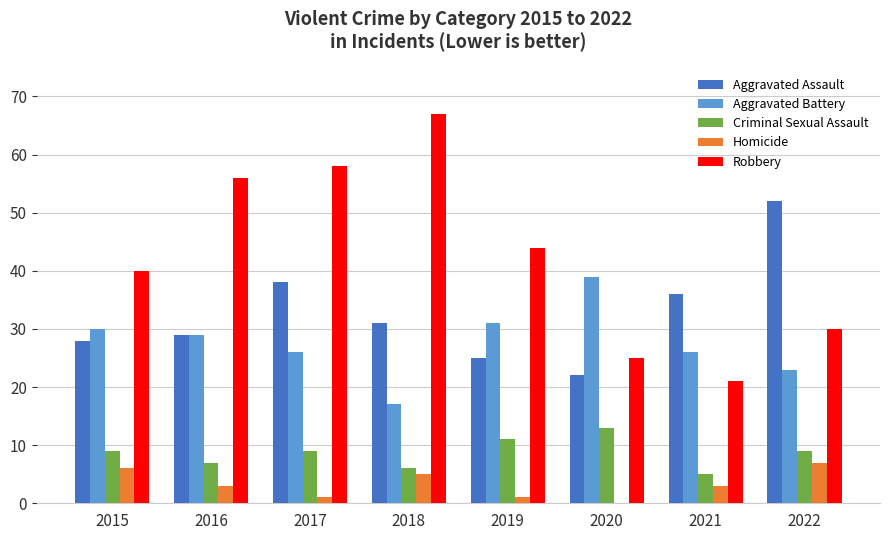

What is the sum of all Aggravated Battery values?

221